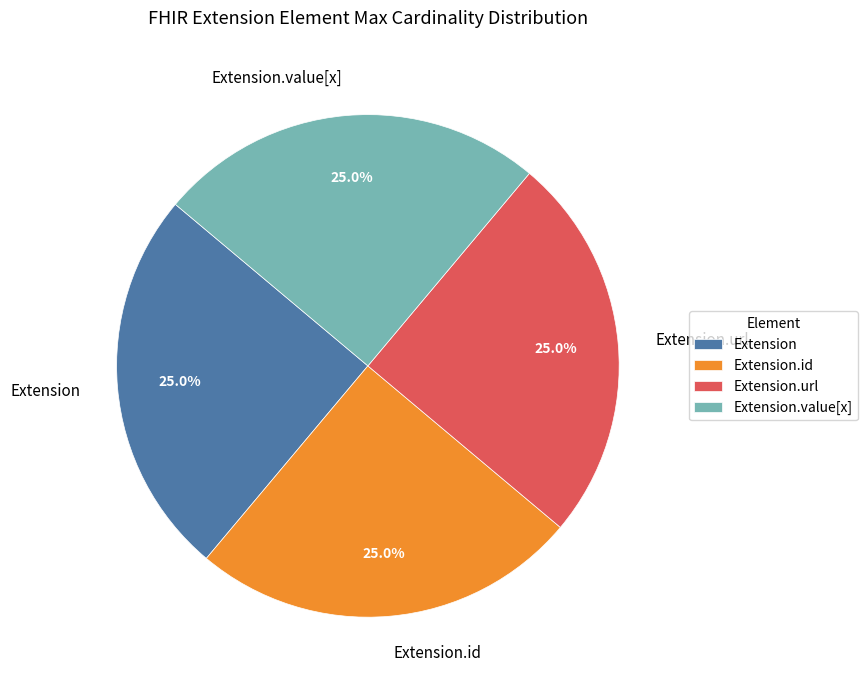

Is Extension.url the majority of the pie?

No